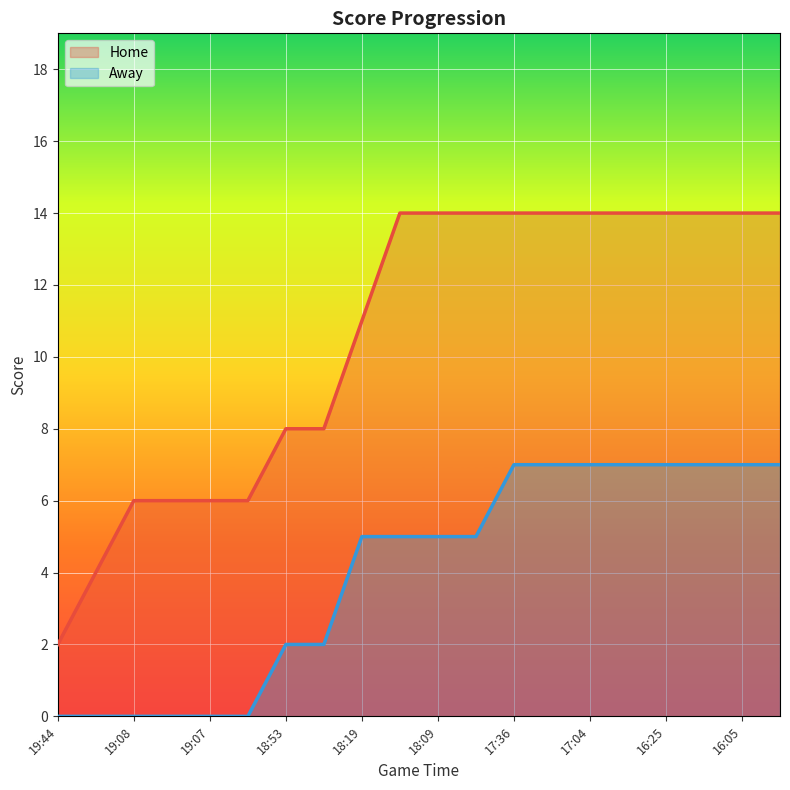

Is it true that Away equals 5 at 11?

True